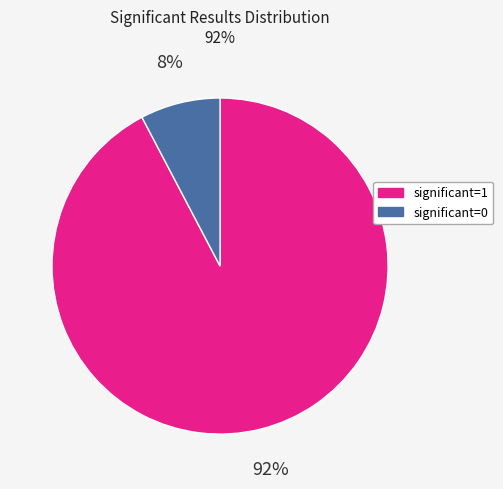

Count the number of slices in the pie.

2